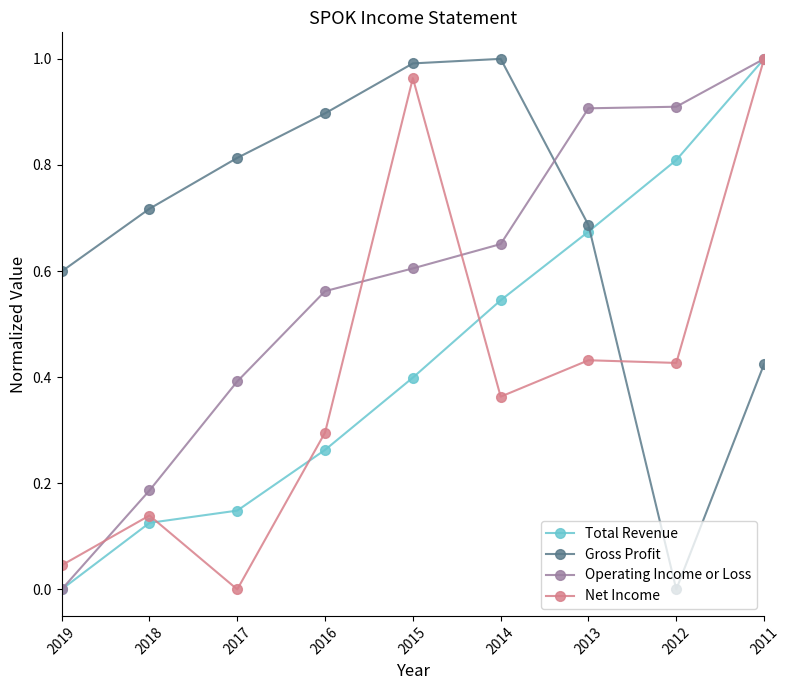

True or false: Gross Profit has a value of 1.0 at 2014.

True